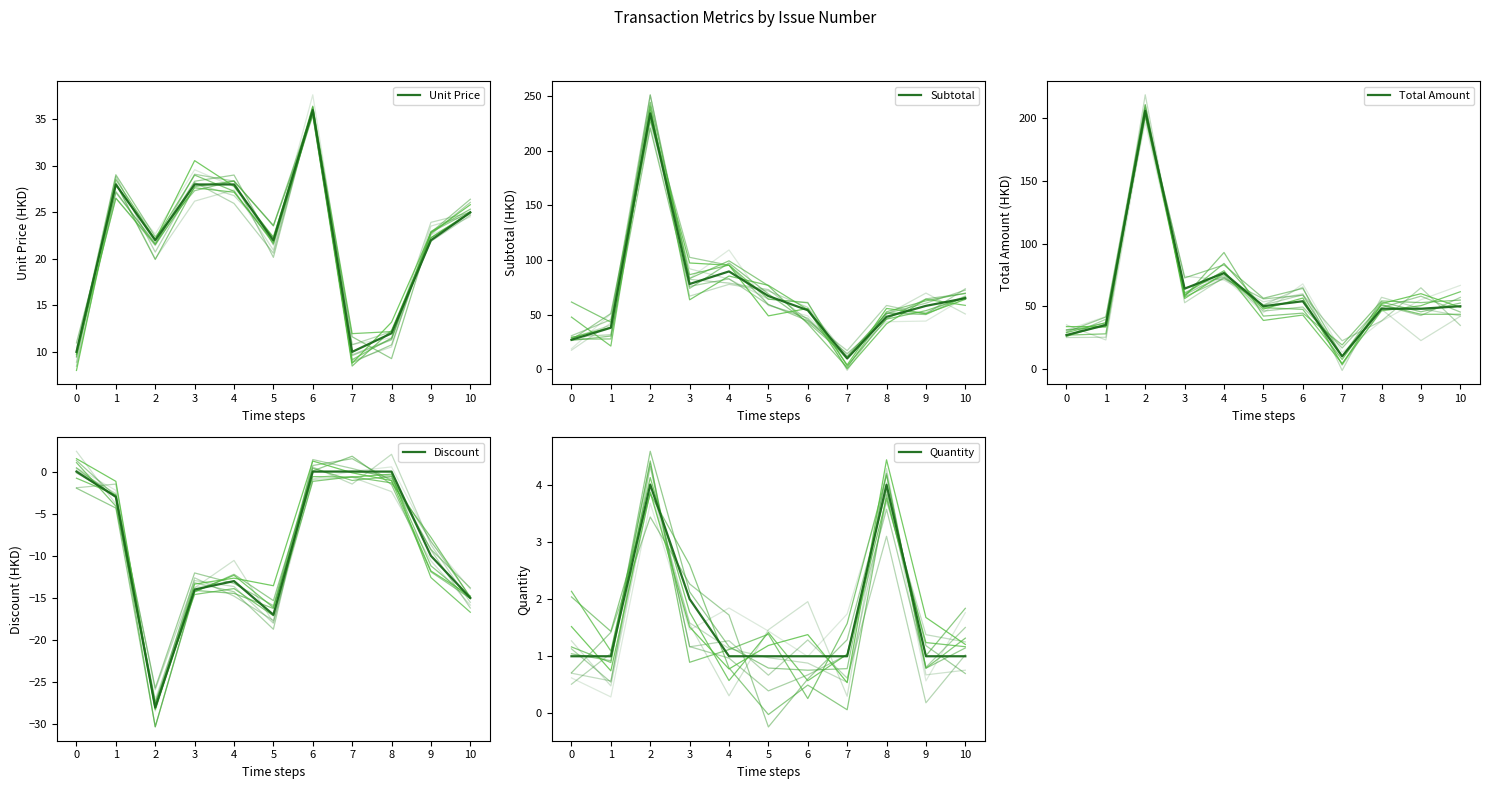

What is the average value of the Discount series?

-9